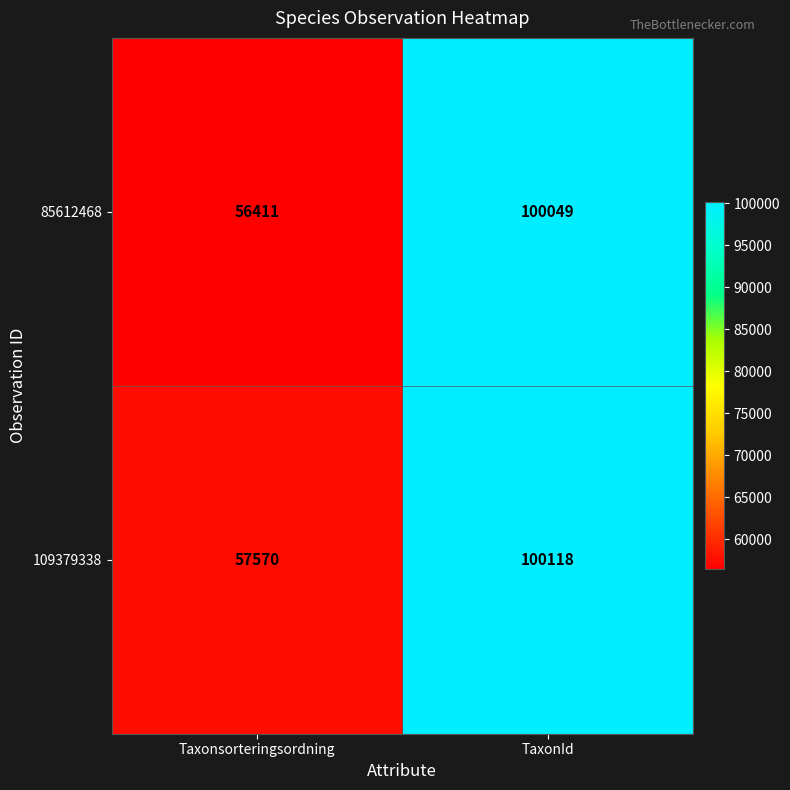

At which category is the sum across all series the highest?

TaxonId